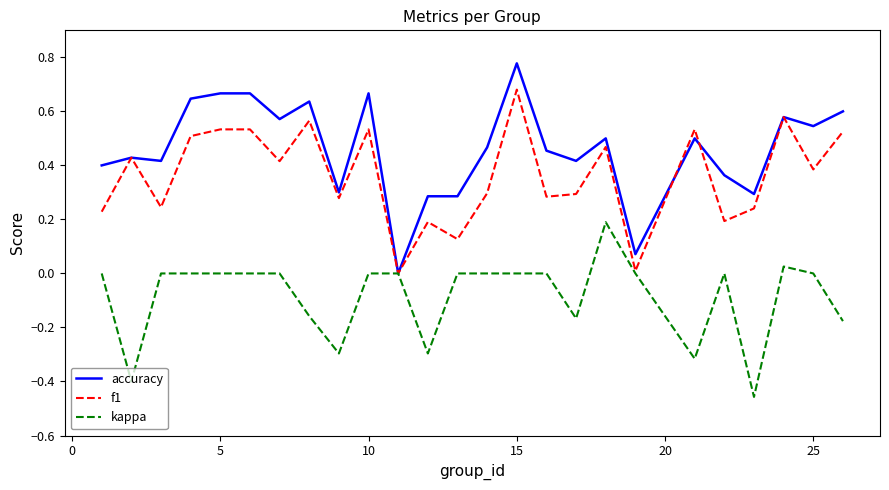

Which series has the largest range (max minus min)?

accuracy